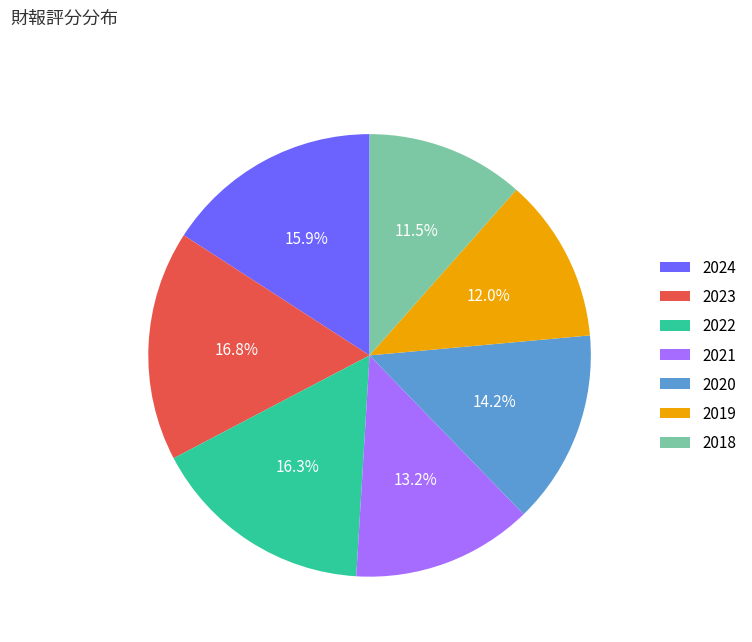

To the nearest percent, what is the difference between the 2018 and 2020 slice percentages?

3%